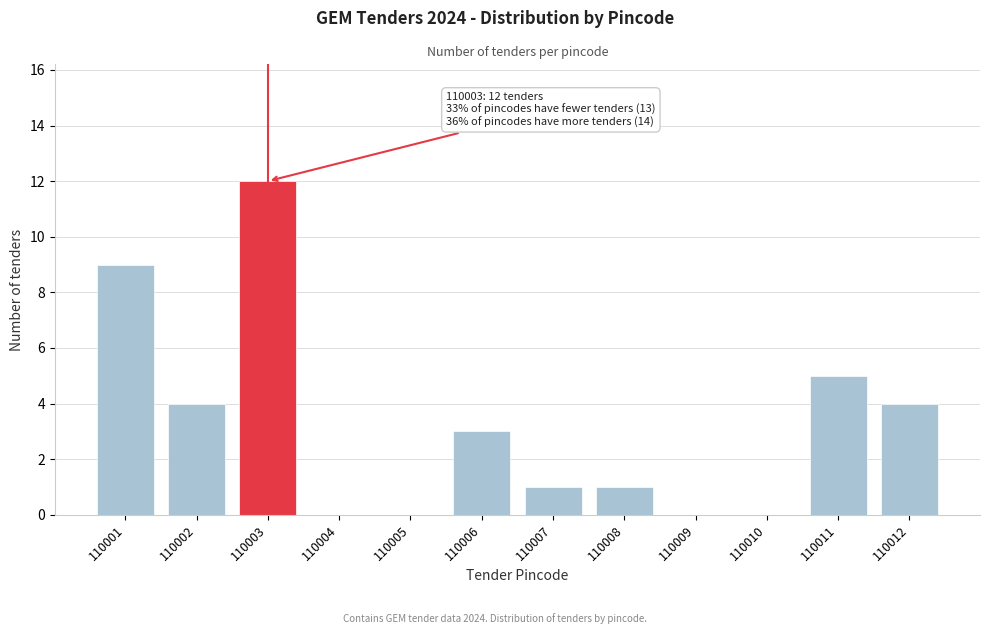

Reading left to right, transcribe all the data shown in this chart.

110001=9	110002=4	110003=12	110004=0	110005=0	110006=3	110007=1	110008=1	110009=0	110010=0	110011=5	110012=4